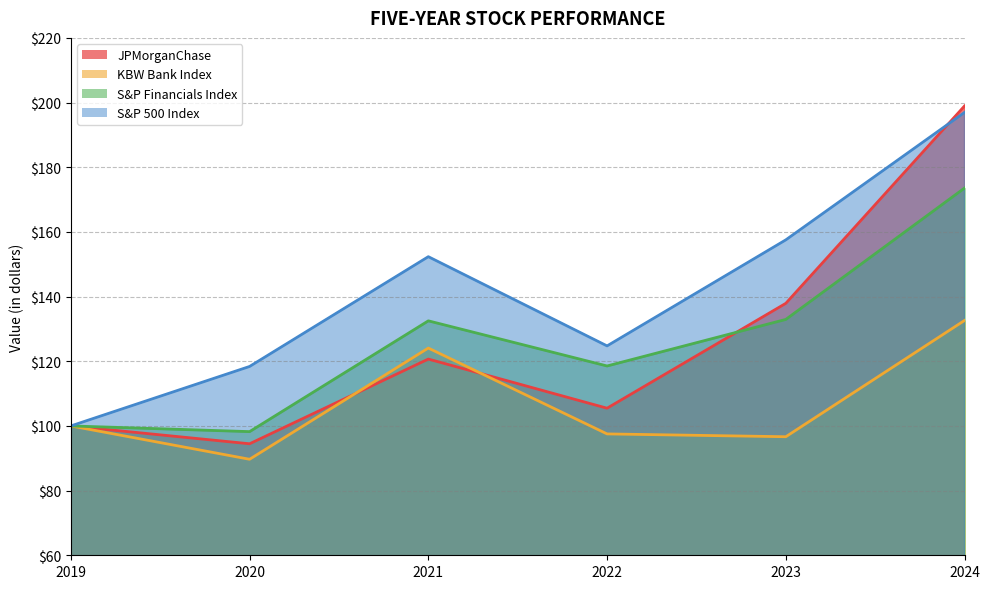

Which category has the highest value across all series?

2024